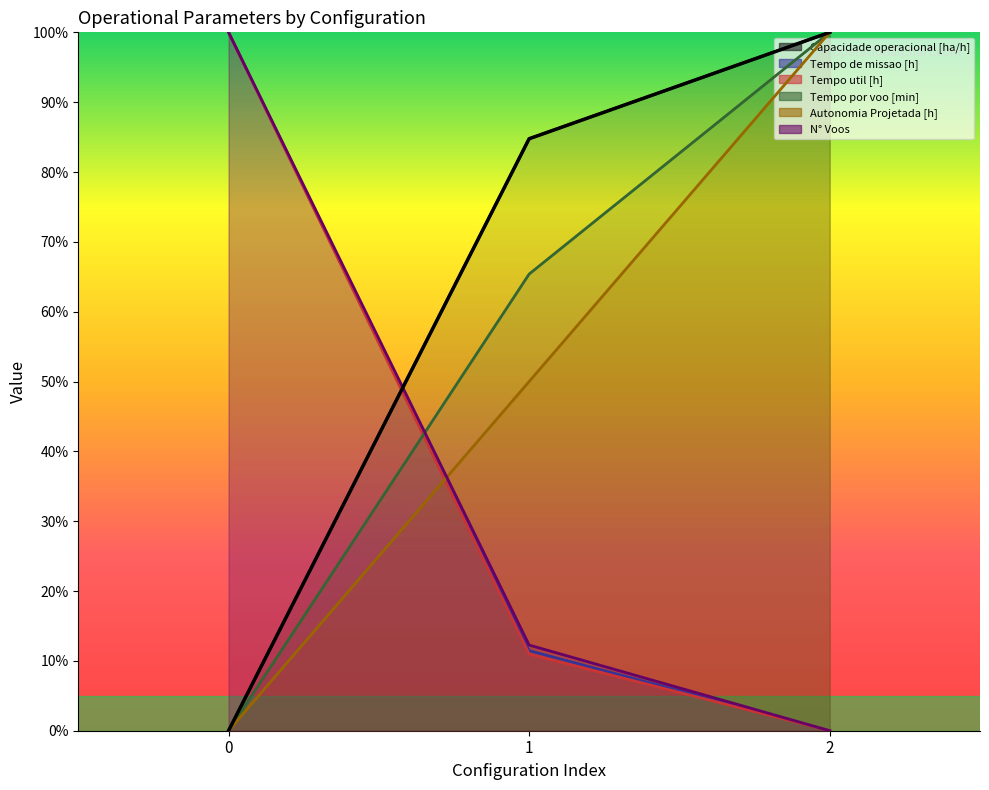

The value of N° Voos at 2 is 0.0. True or false?

True